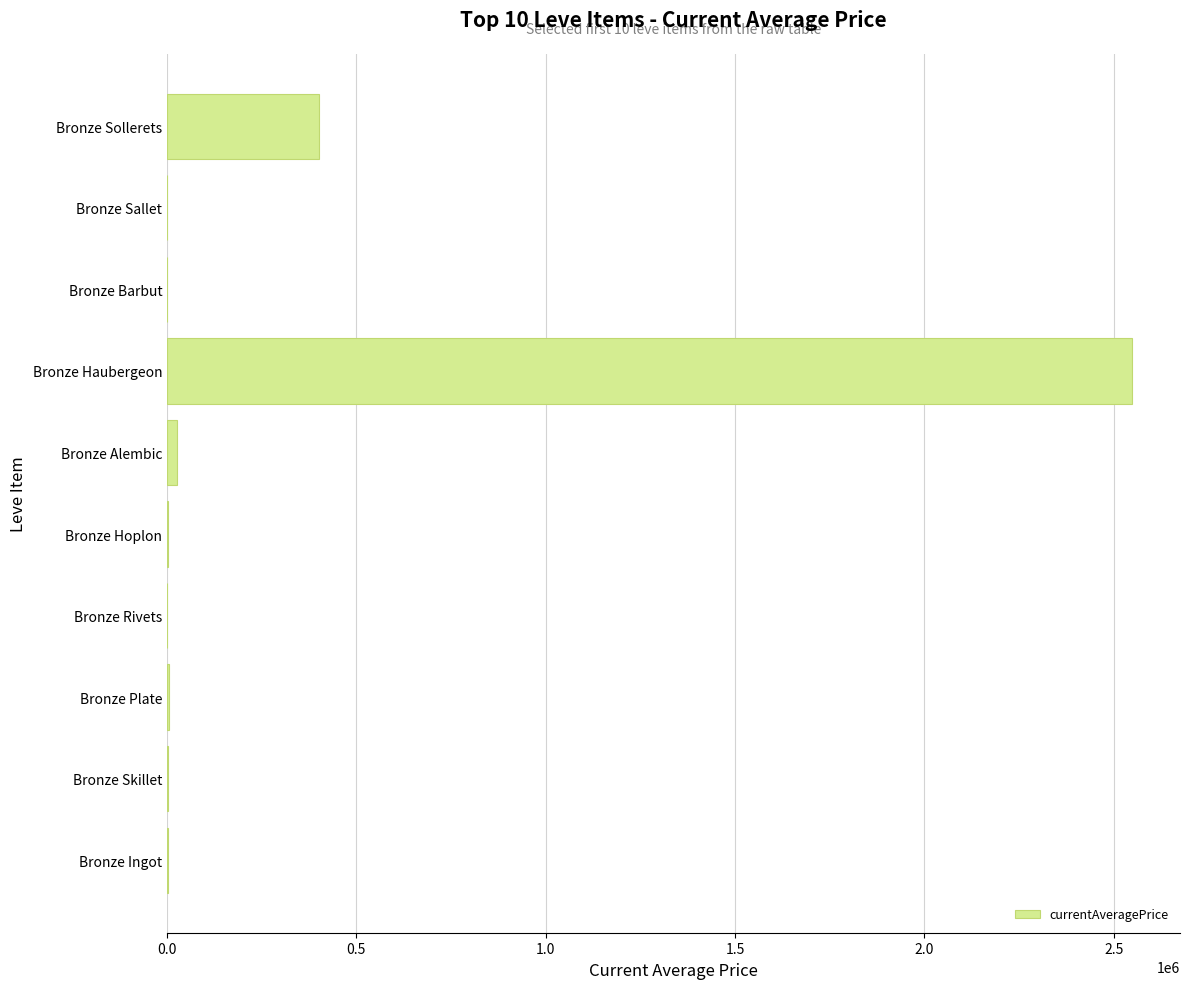

How many data points are above 2866?

5